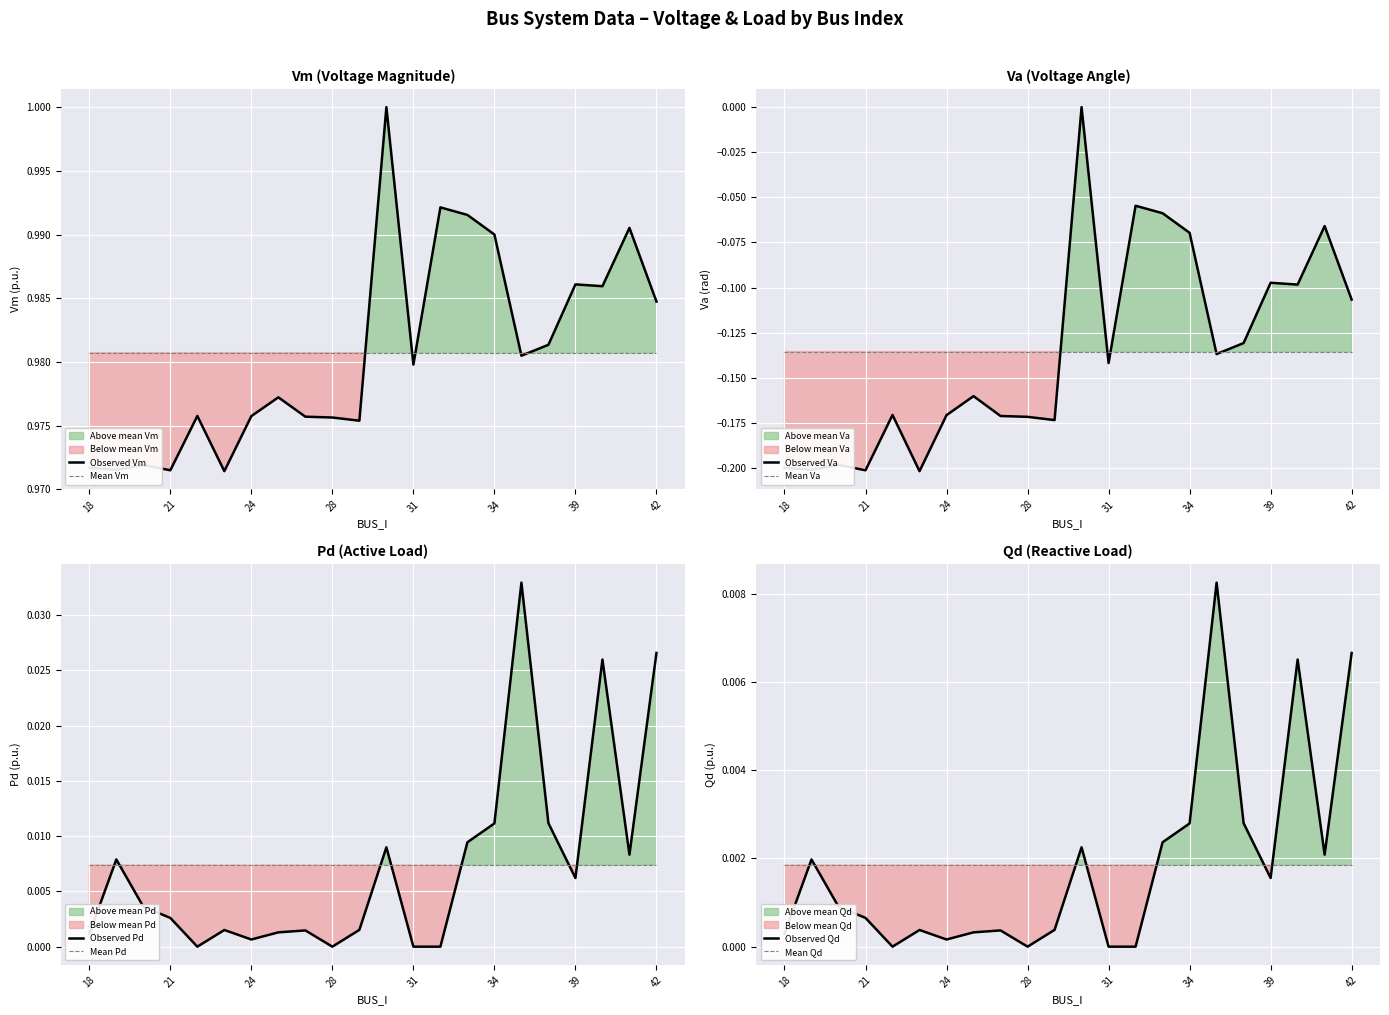

How many data points in Va are less than 0?

21